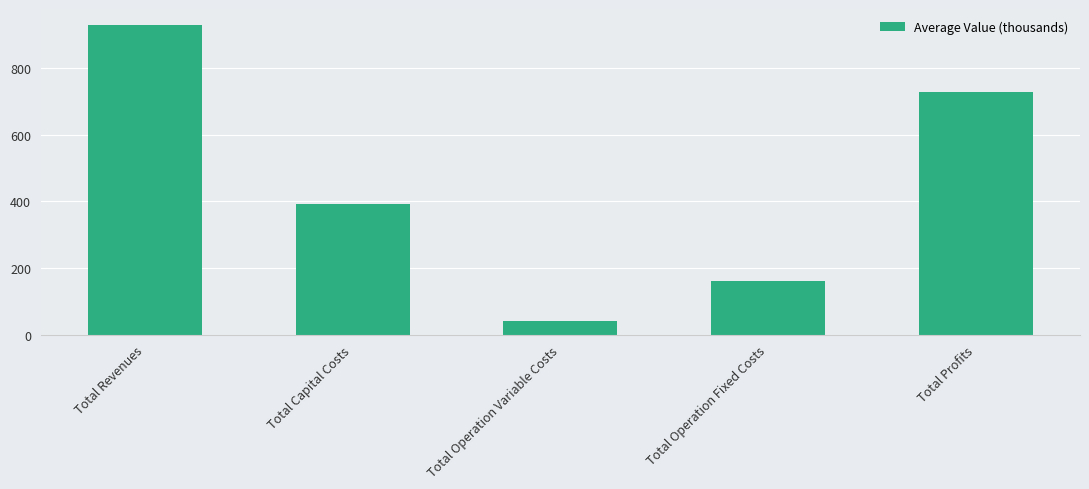

What is the label of the 3rd bar from the left?

Total Operation Variable Costs